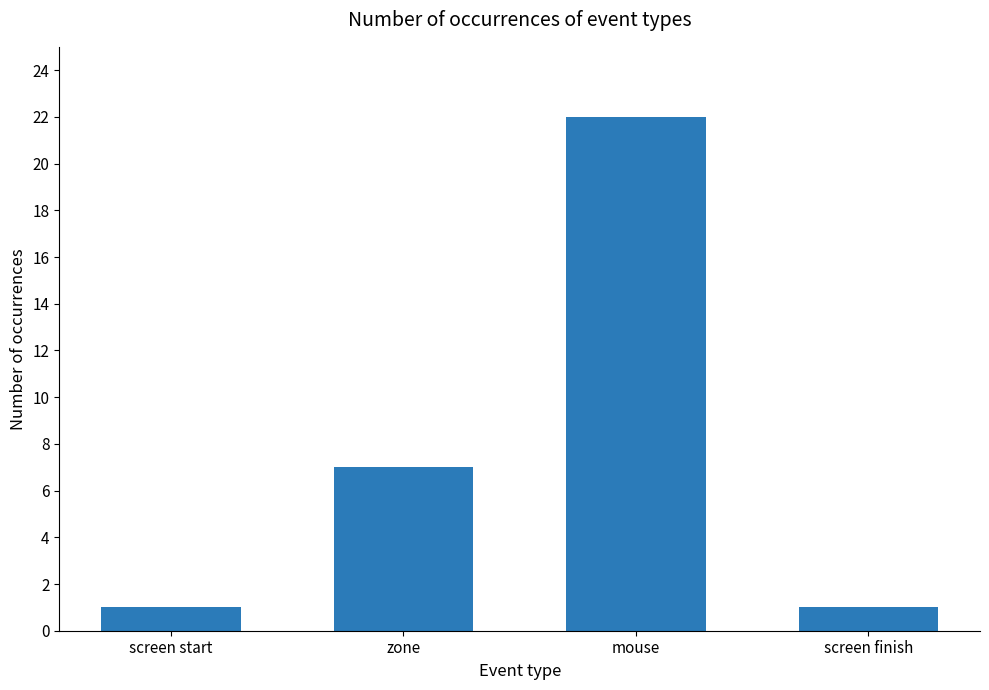

The chart shows a value of 38 at mouse. True or false?

False